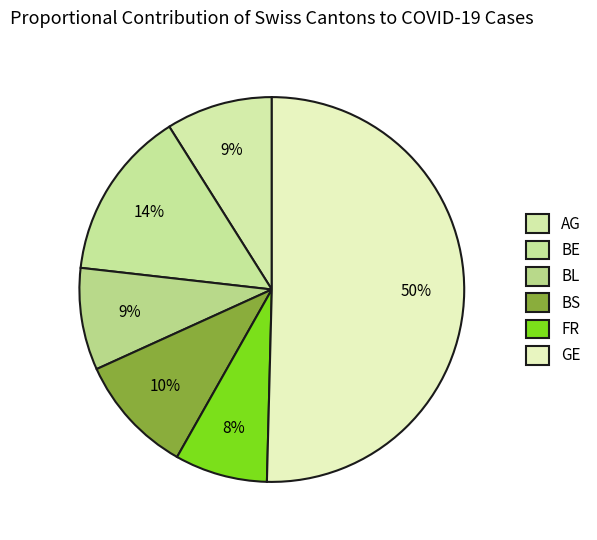

Is GE the majority of the pie?

Yes